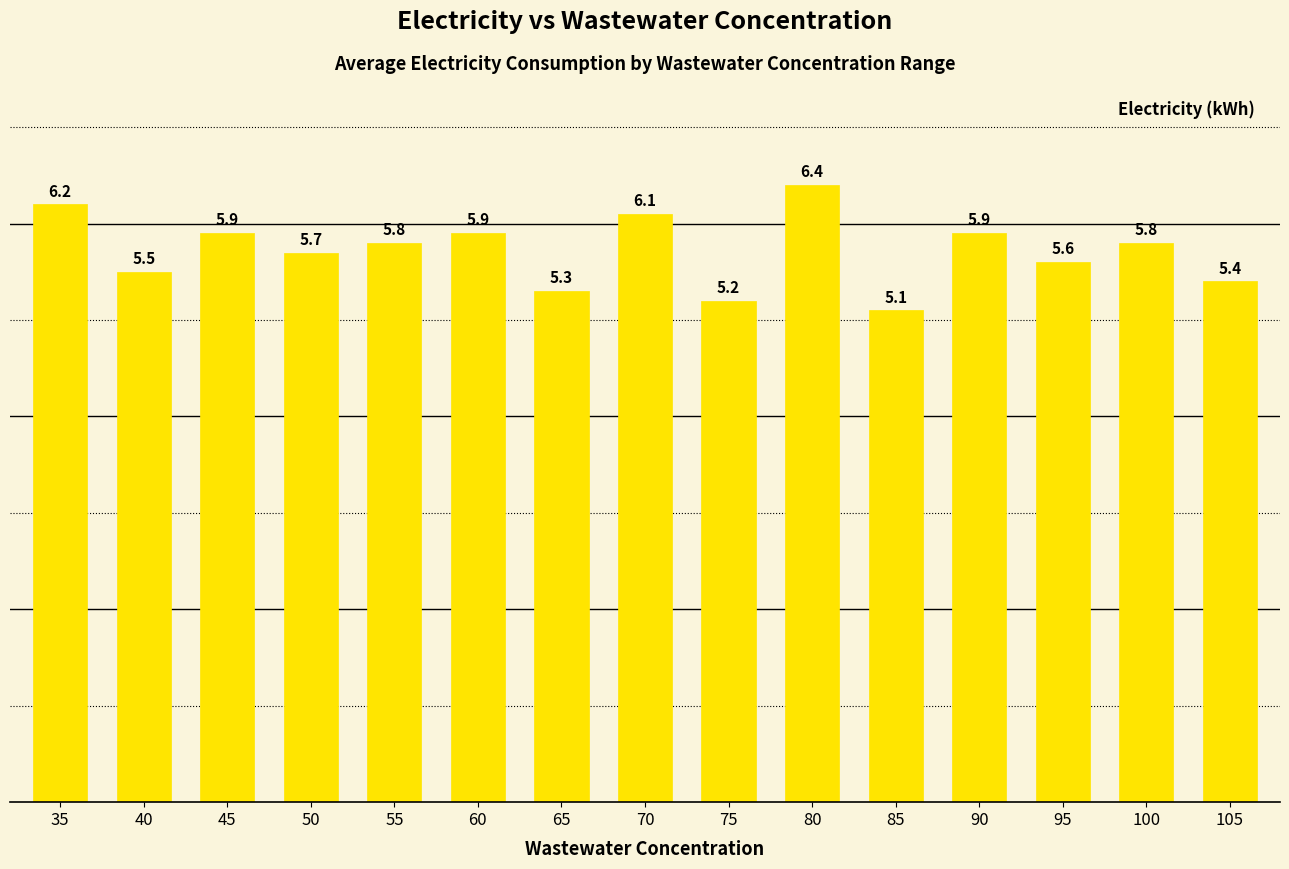

Are the bars grouped side by side (vs. stacked)?

No